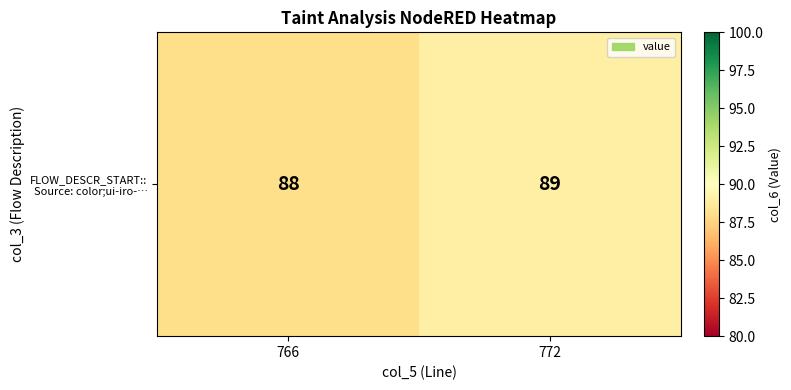

Reading left to right, what are all the values shown in this chart?

766=88	772=89